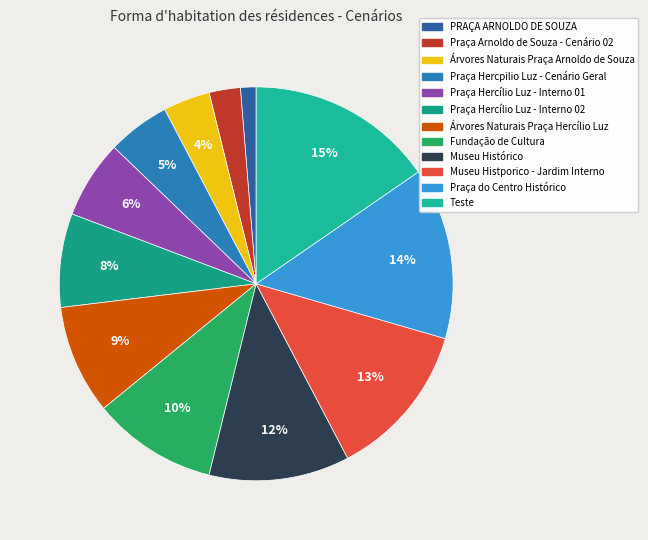

Does Praça Arnoldo de Souza - Cenário 02 represent more than half of the total?

No